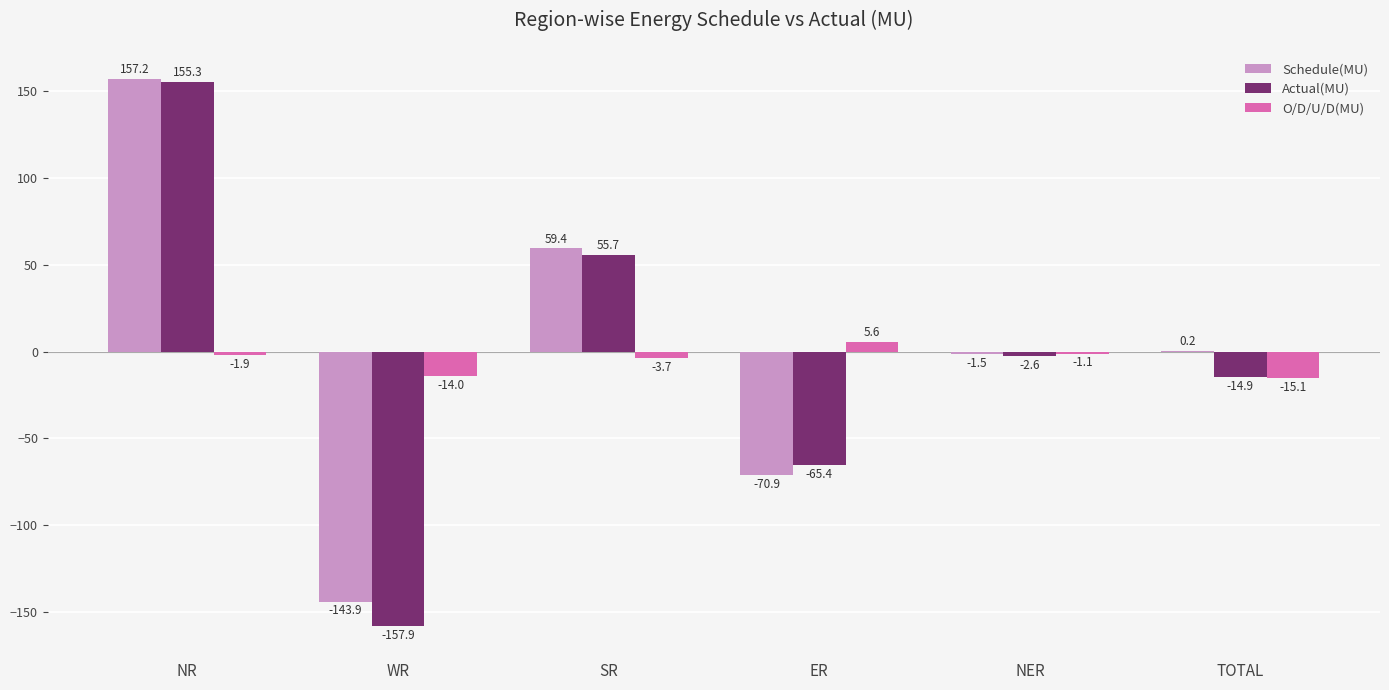

Which series has the largest range (max minus min)?

Actual(MU)